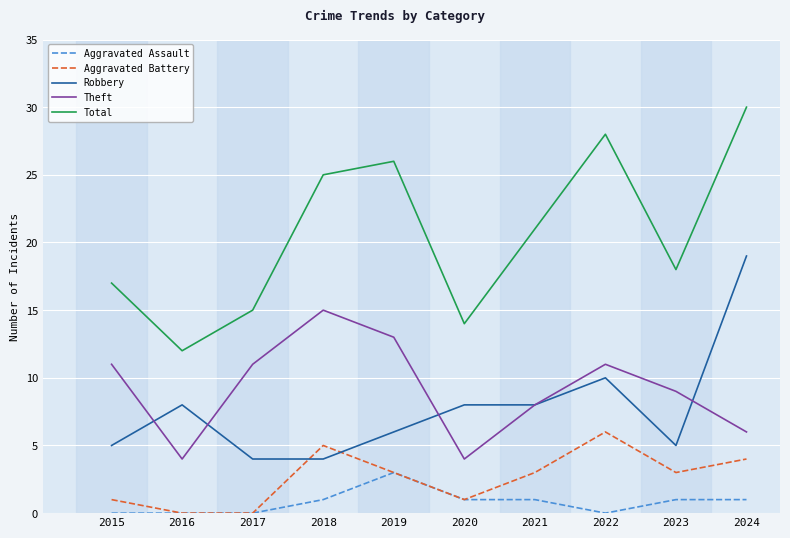

Which label corresponds to the largest value in the chart?

2024